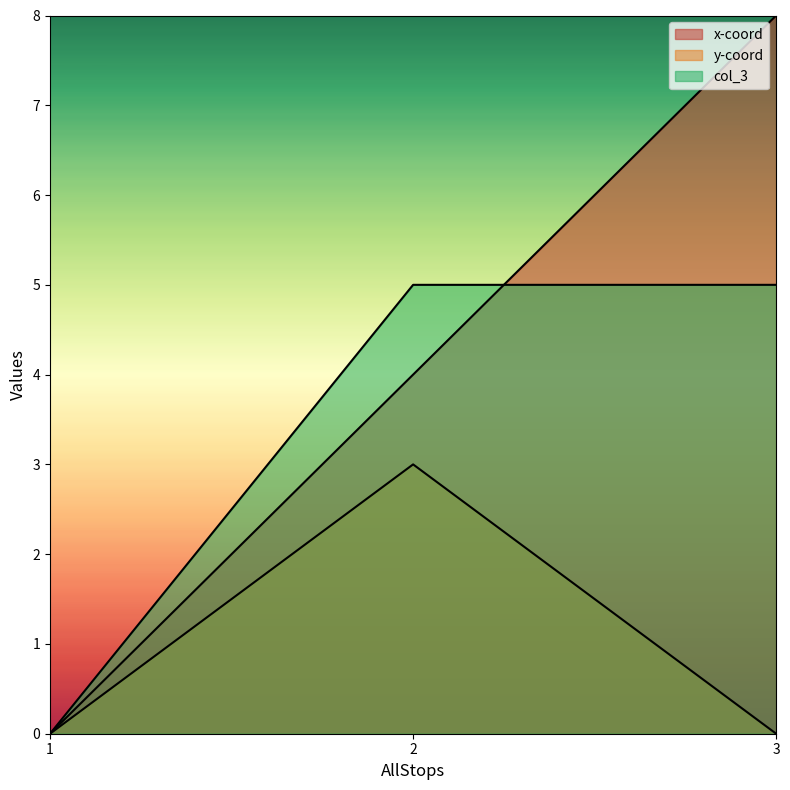

Is it true that col_3 equals 2 at 3?

False